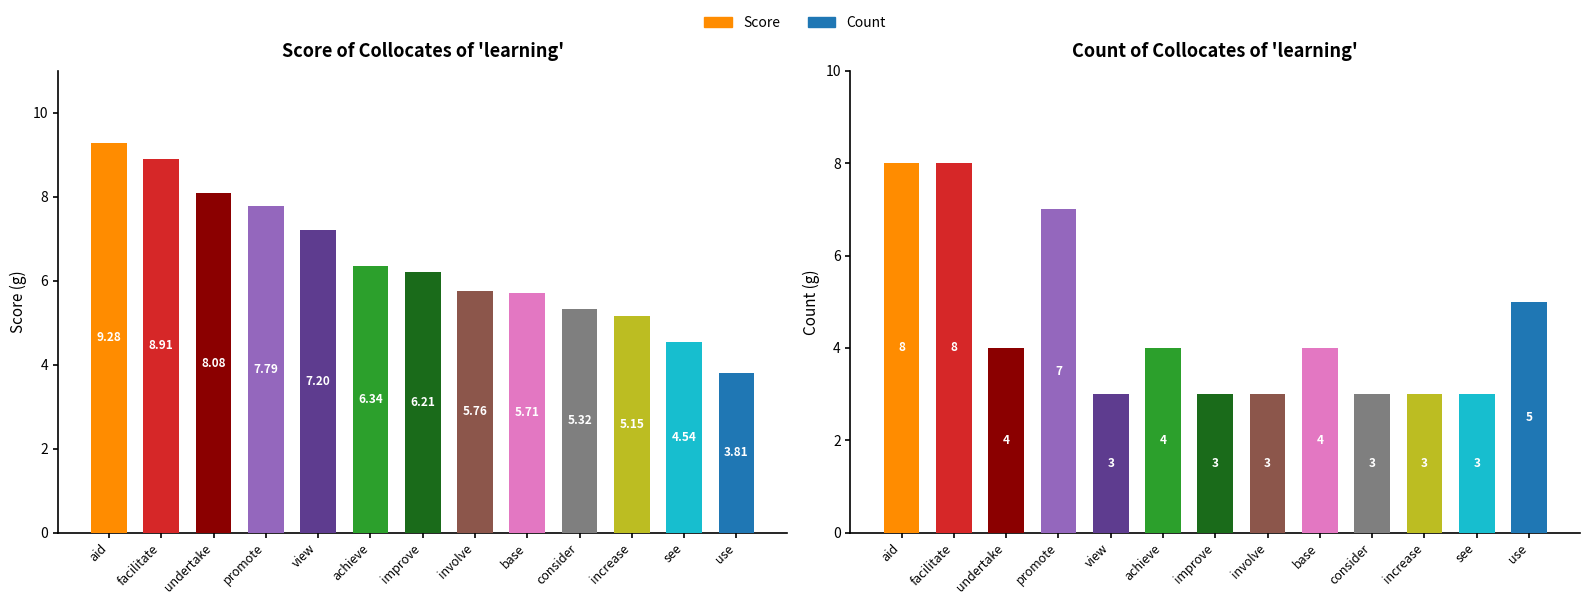

Between promote and undertake, which is larger?

undertake